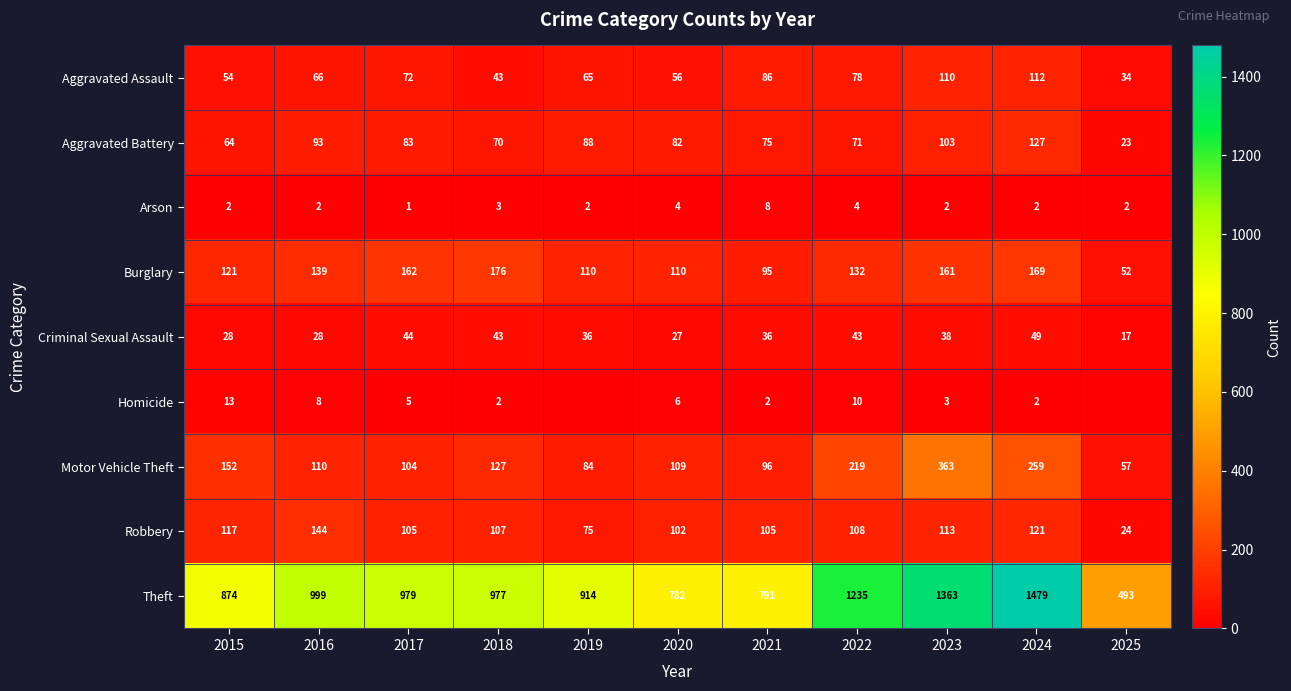

At which label does Motor Vehicle Theft first exceed 110?

2015